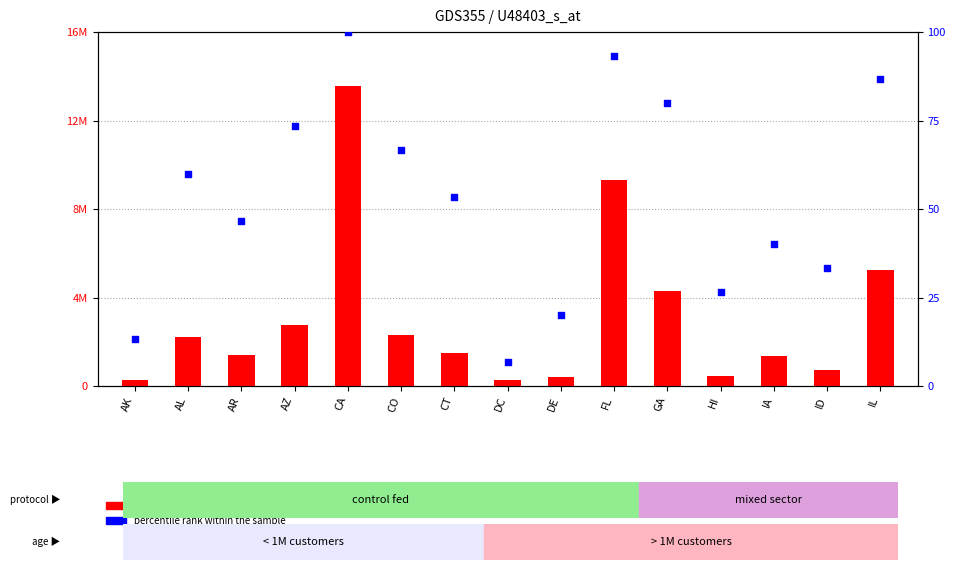

Which series contains the highest Y value?

count